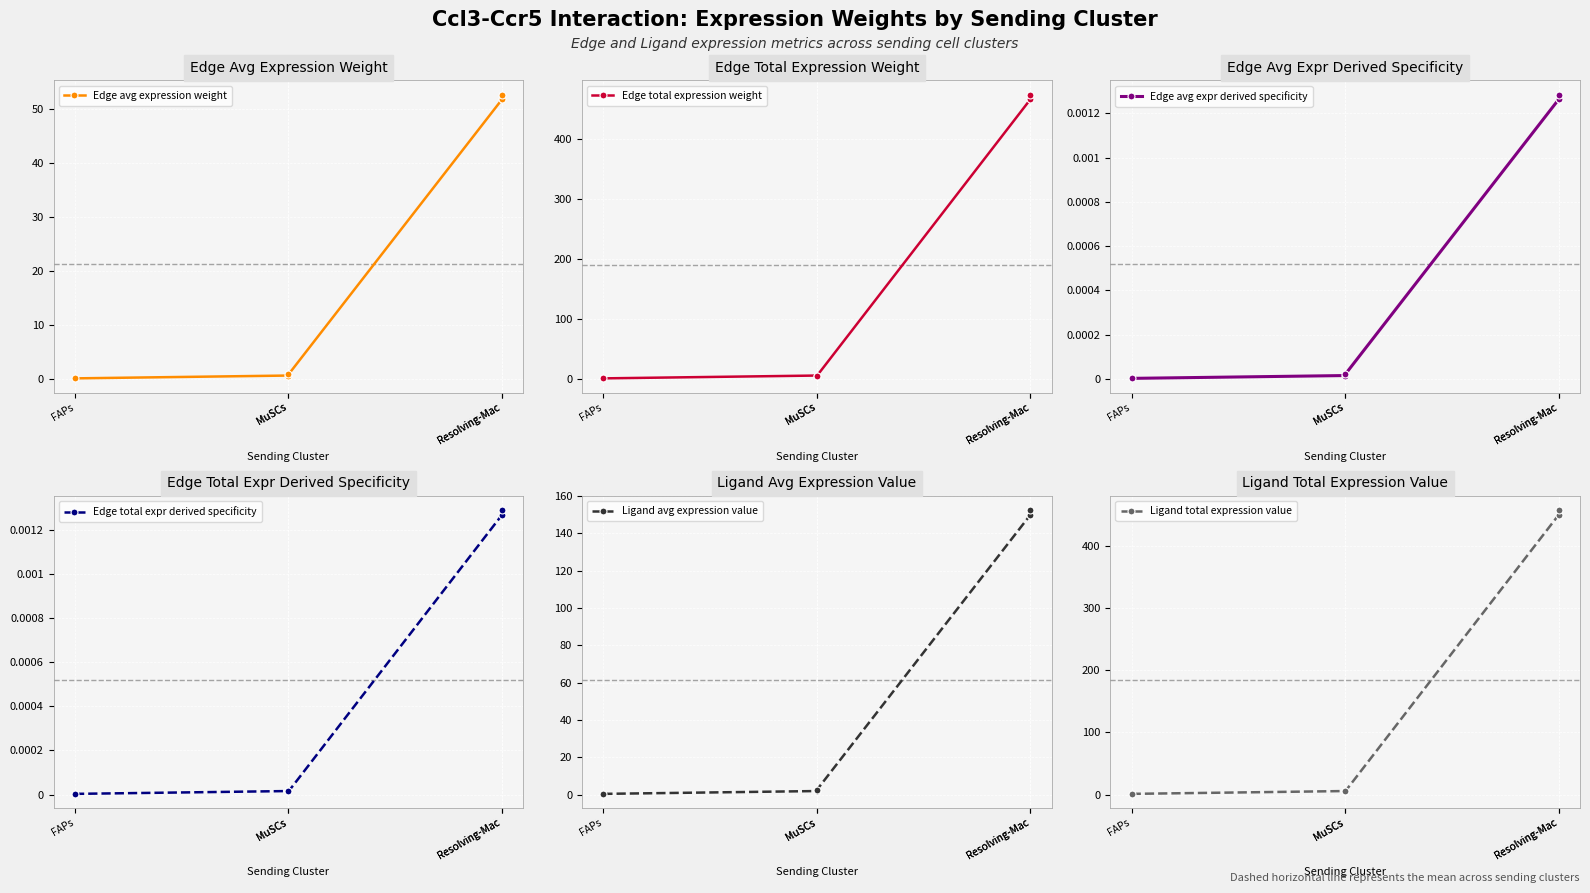

The value of Ligand total expression value at Resolving-Mac is 449.5. True or false?

True